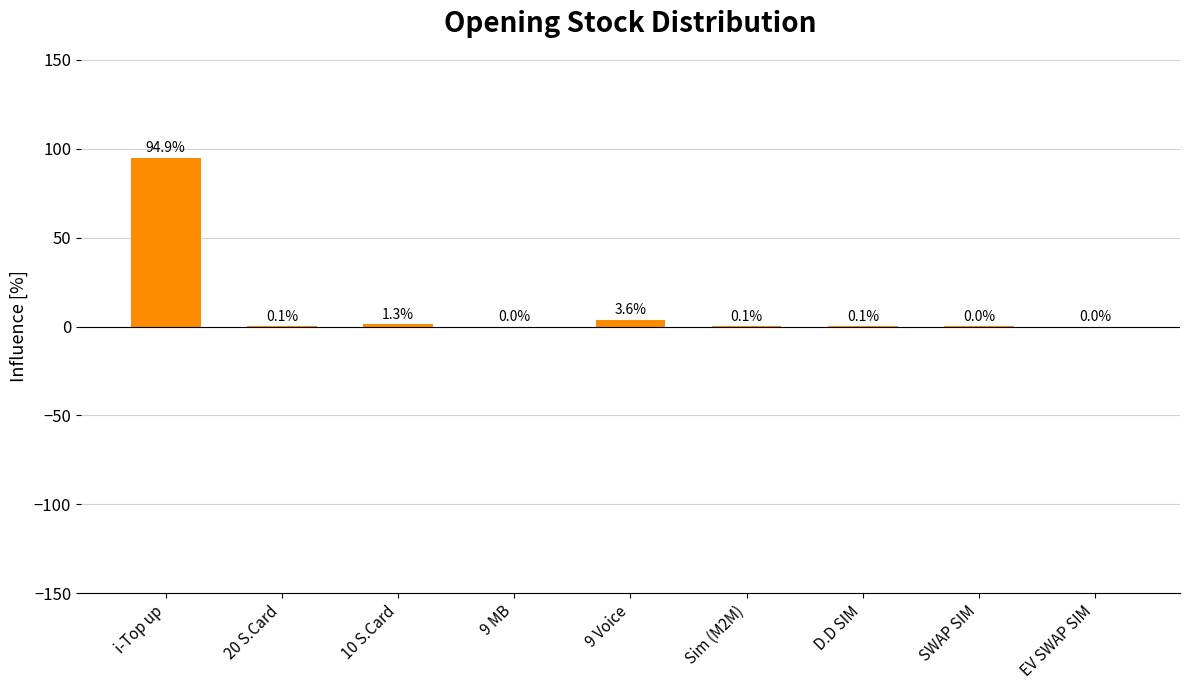

Between Sim (M2M) and i-Top up, which is larger?

i-Top up